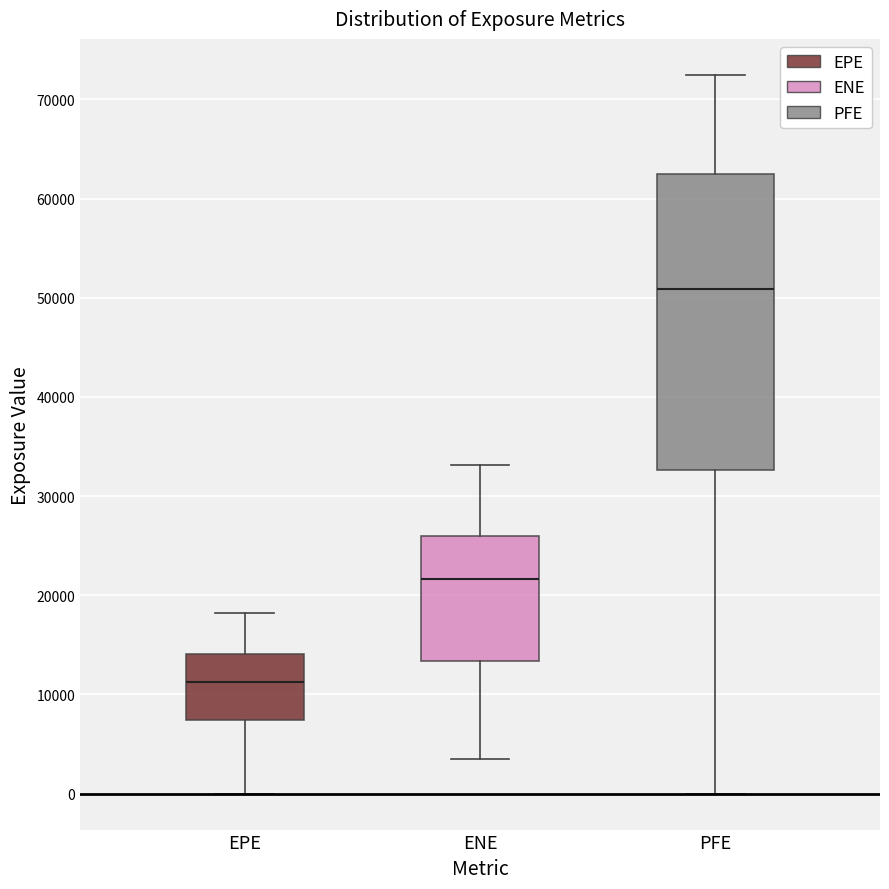

Where does the upper whisker of the box for ENE end on the y-axis? The values are not printed on the chart, so give them approximately, as read against the axis.

33000